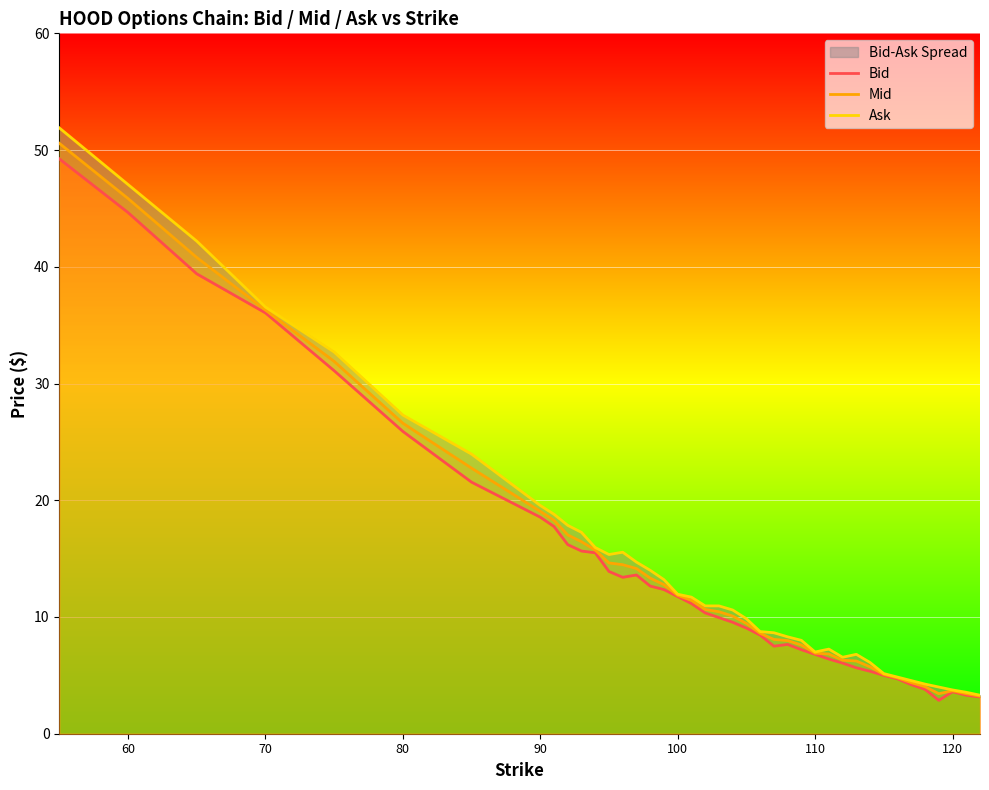

At which label is Mid closest to 26?

80